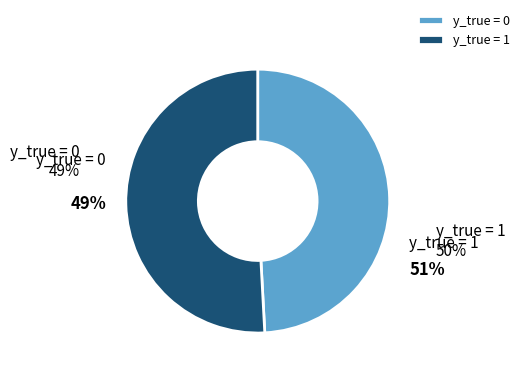

To the nearest percent, what is the combined percentage of y_true = 0 and y_true = 1?

100%